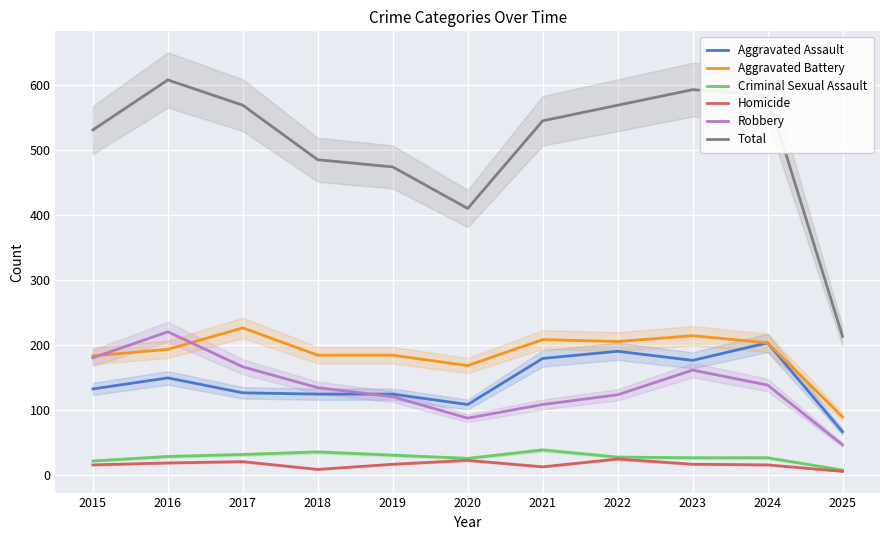

Between 2016 and 2024, which series saw the biggest shift?

Robbery